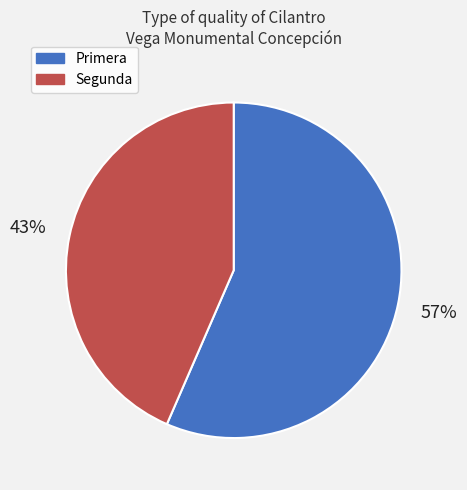

What is the majority slice?

Primera